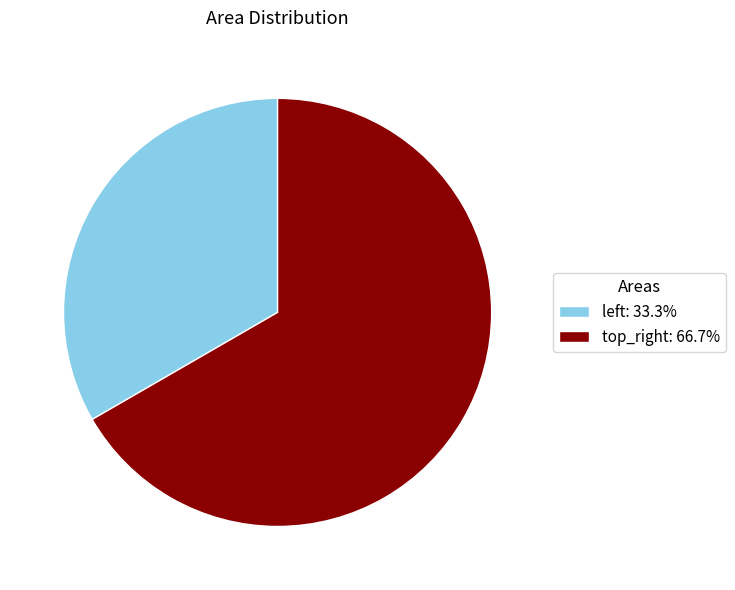

Which category has the smallest portion of the pie?

left